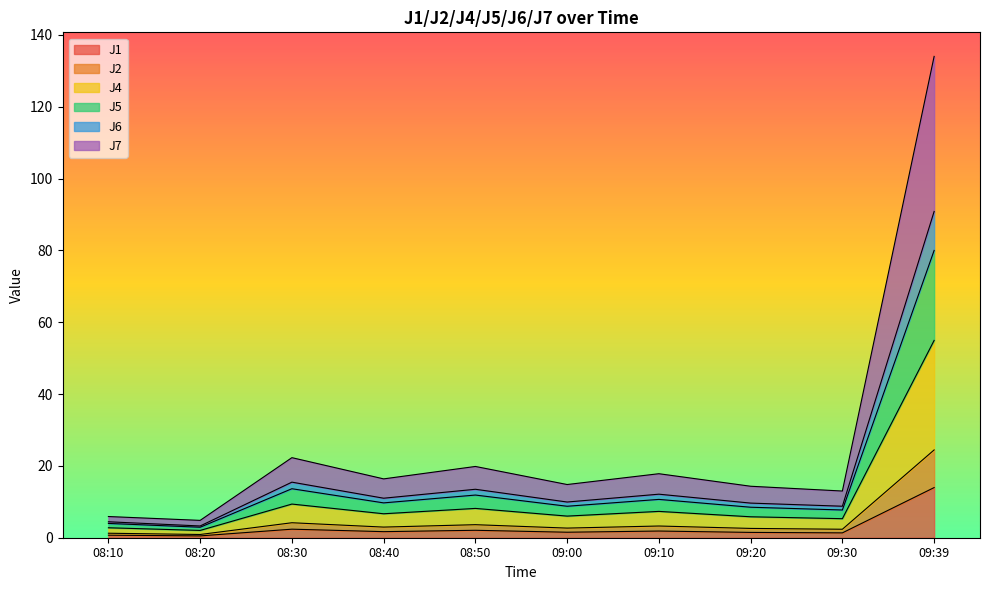

True or false: J2 and J7 cross at least once.

False